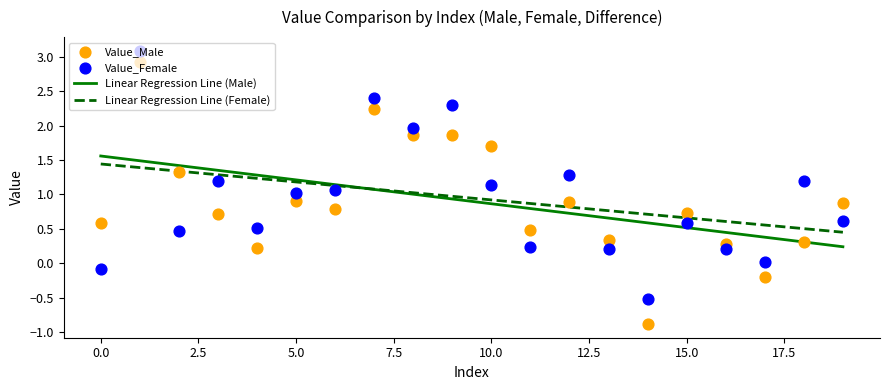

Which series has the largest total across all categories?

Value_Female